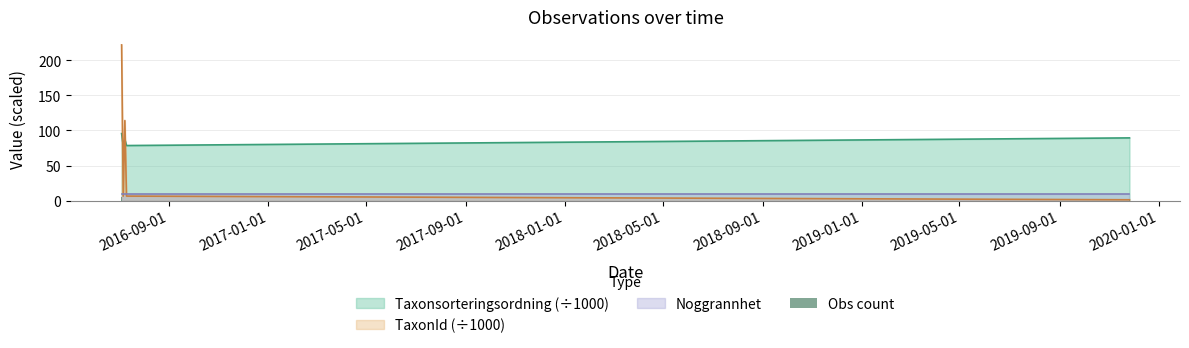

What is the minimum value for Taxonsorteringsordning (÷1000)?

78.5